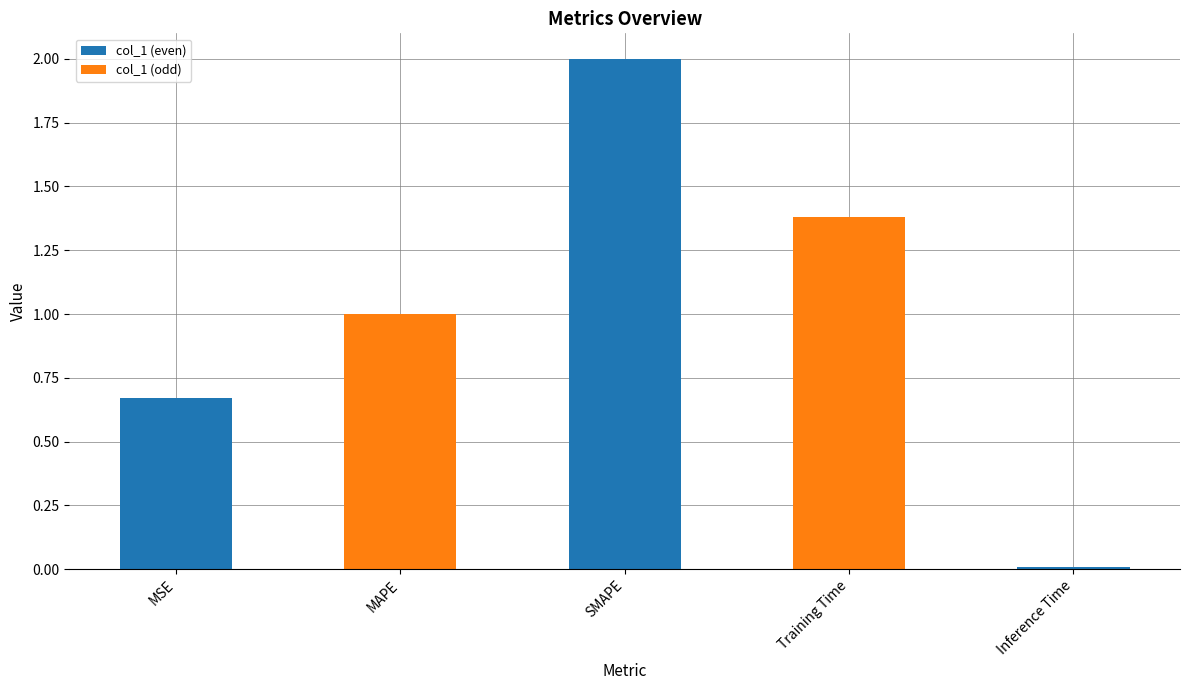

What is the label of the 2nd bar from the right?

Training Time